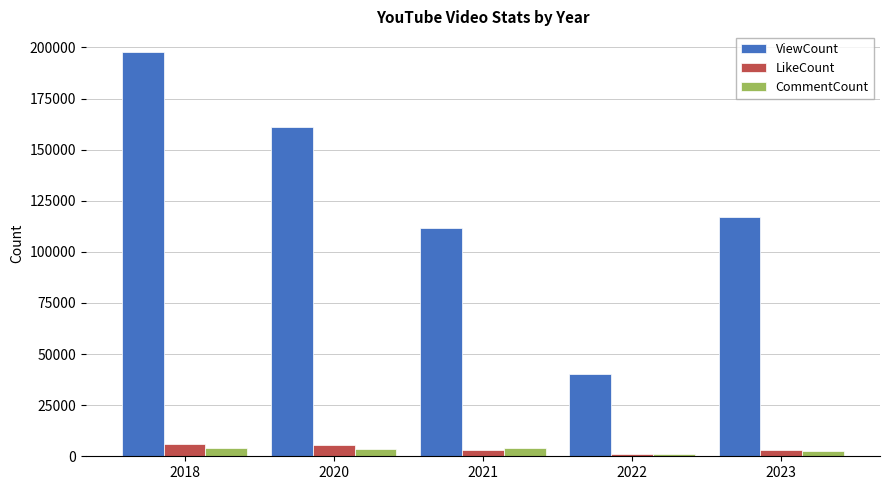

What is the value of the CommentCount bar at the 1st from the left?

4047